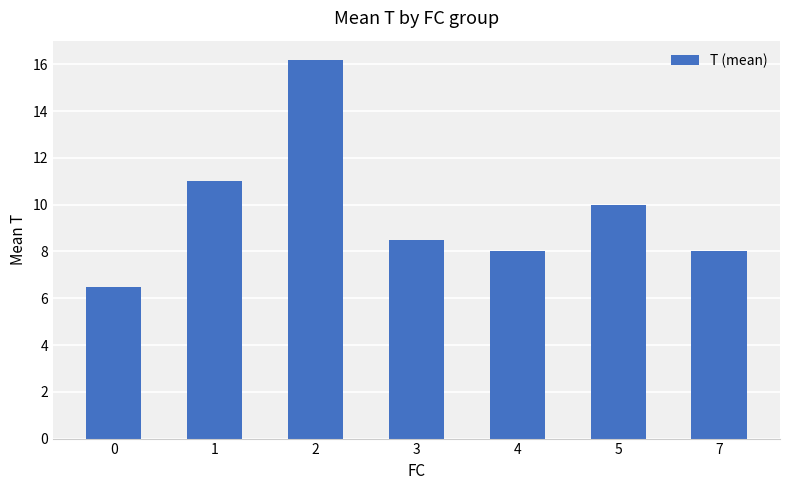

Is it true that the value at 0 is 6.5?

True